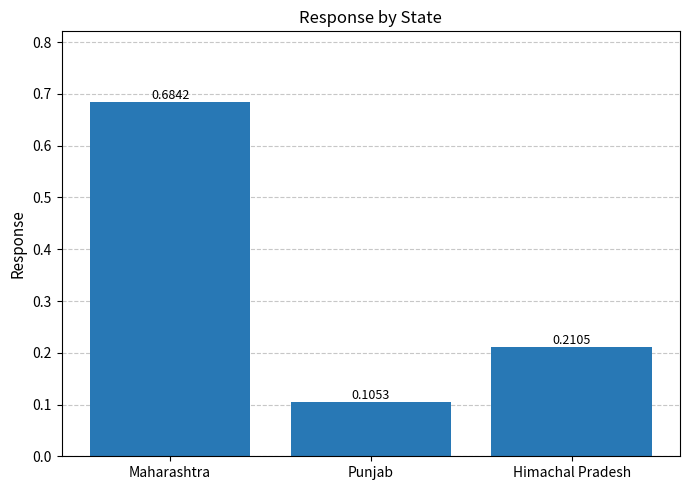

List the labels in order of value, largest first.

Maharashtra, Himachal Pradesh, Punjab